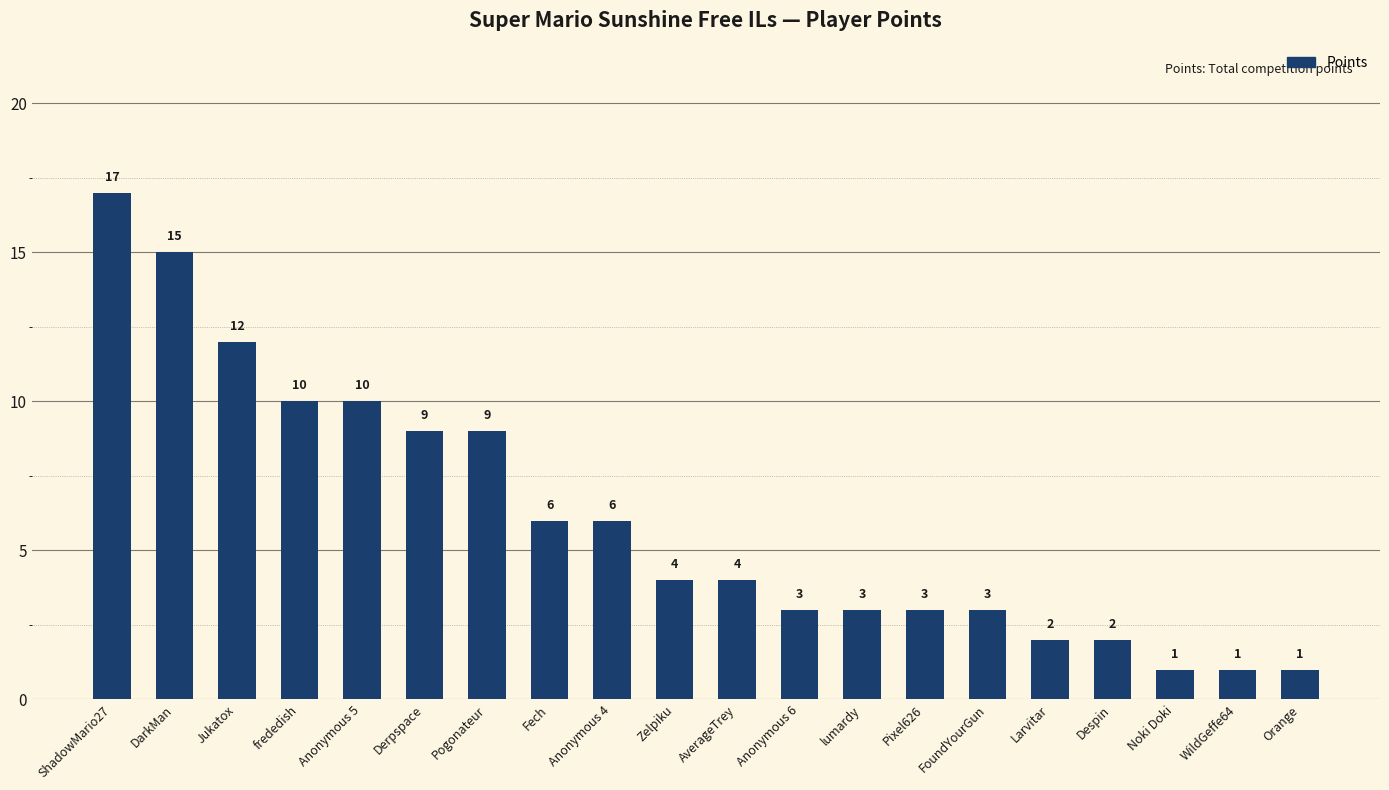

What is the change in value from Anonymous 4 to AverageTrey?

-2